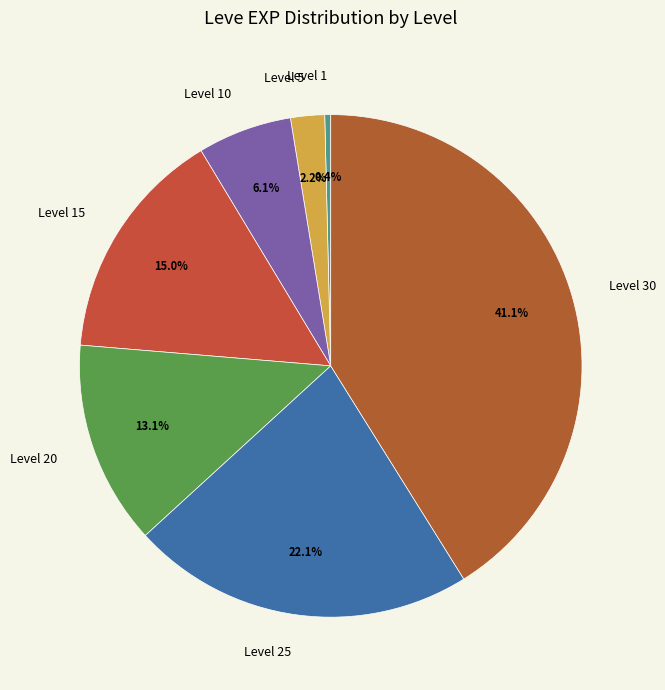

To the nearest percent, what percentage of the pie is Level 15?

15%